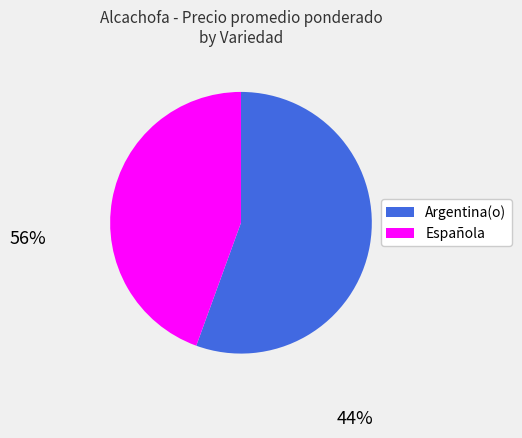

Which slice is the smallest?

Española